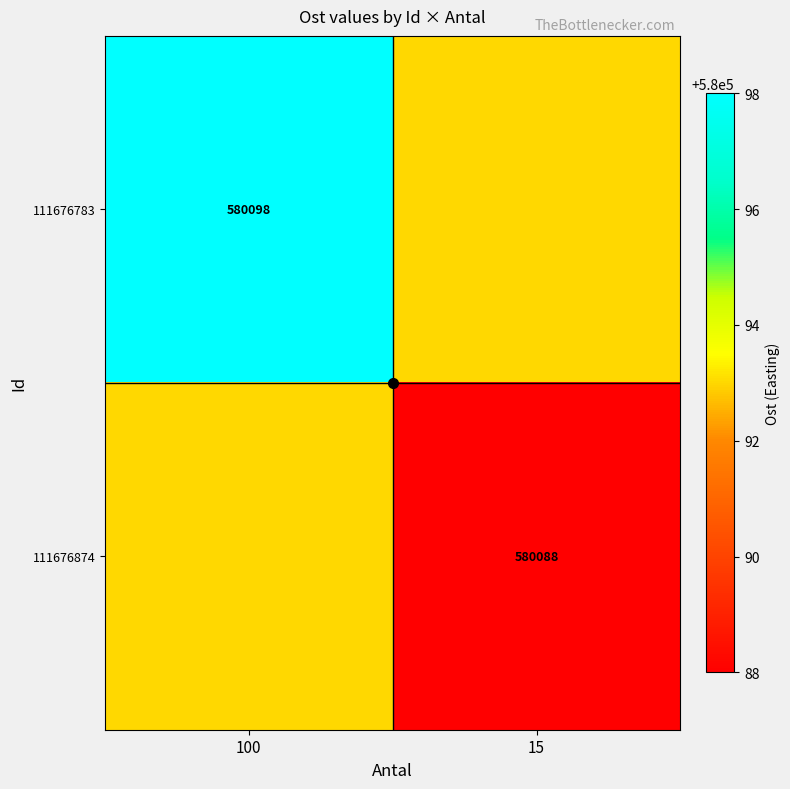

The 111676783 series shows 267923 at 100. True or false?

False